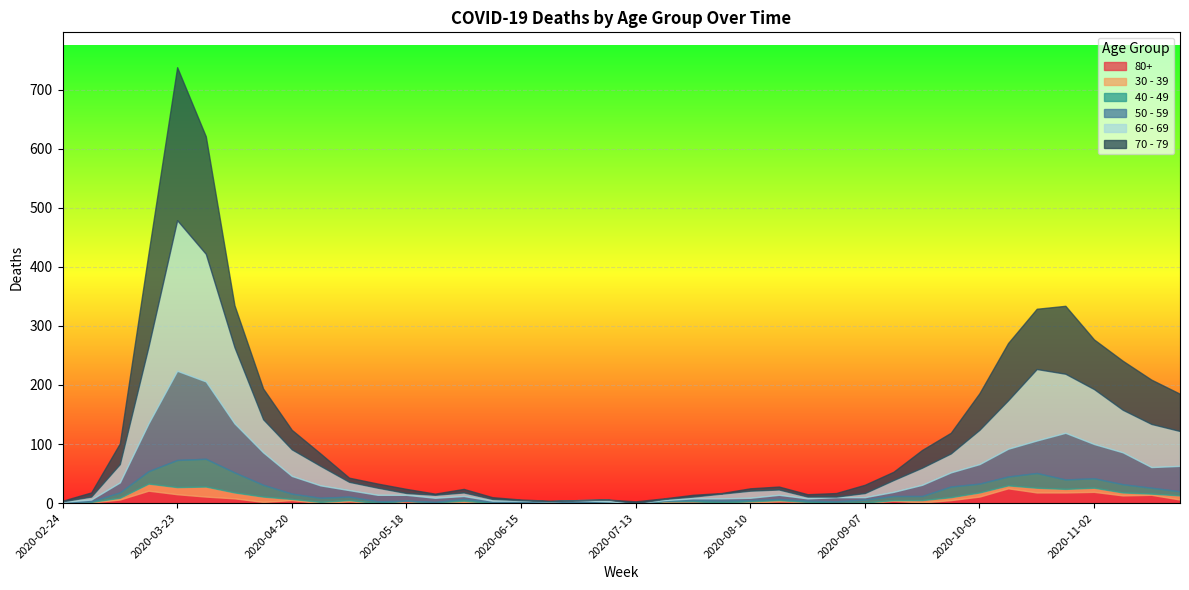

At which category is the sum across all series the highest?

2020-03-23